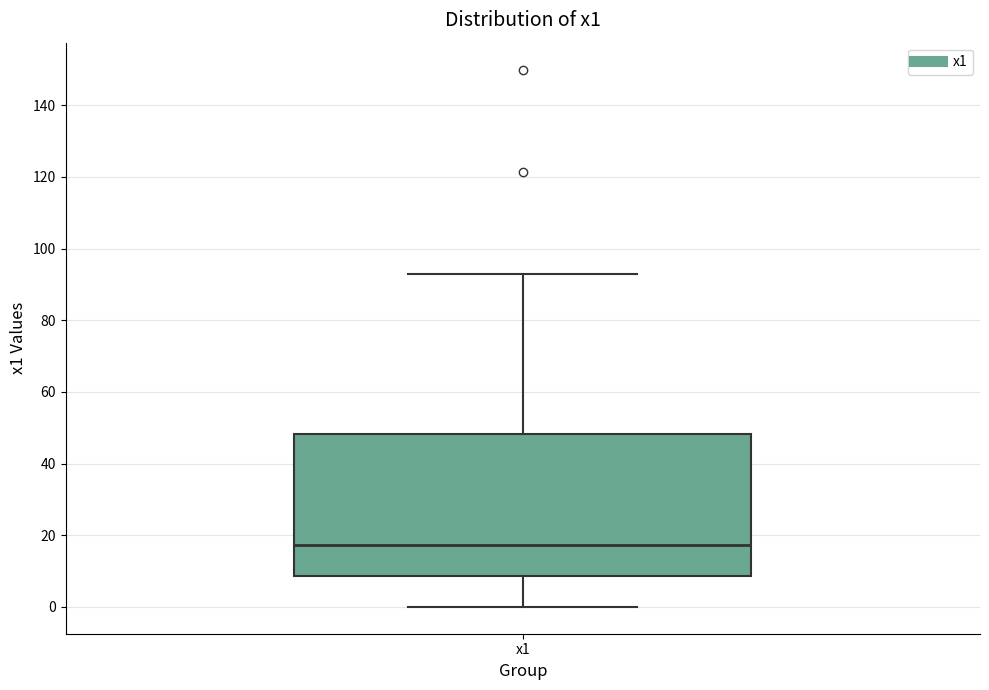

Transcribe this box plot: give where the median line is, the range the box spans, and where the two whiskers end, as read against the y-axis. The values are not printed on the chart, so give them approximately, as read against the axis.

median 18, box 8 to 48, whiskers 0 to 94